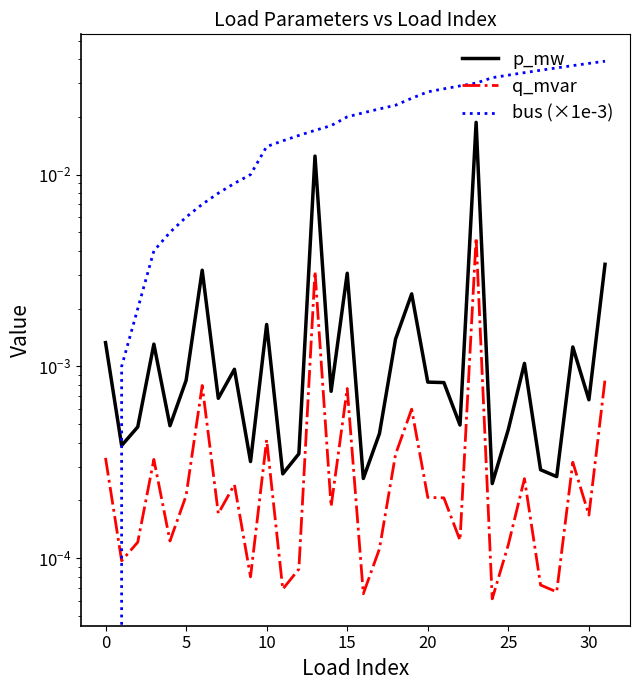

Which label corresponds to the largest value in the chart?

31